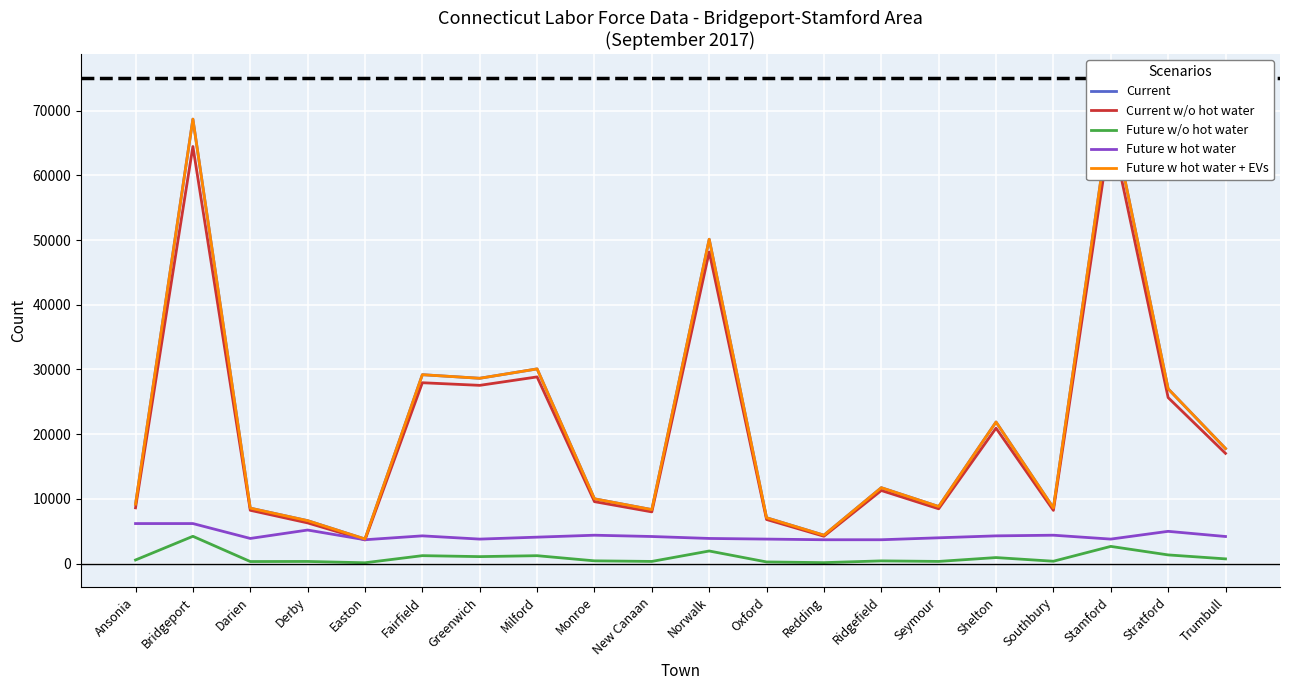

The value of Current w/o hot water at Fairfield is 27954. True or false?

True